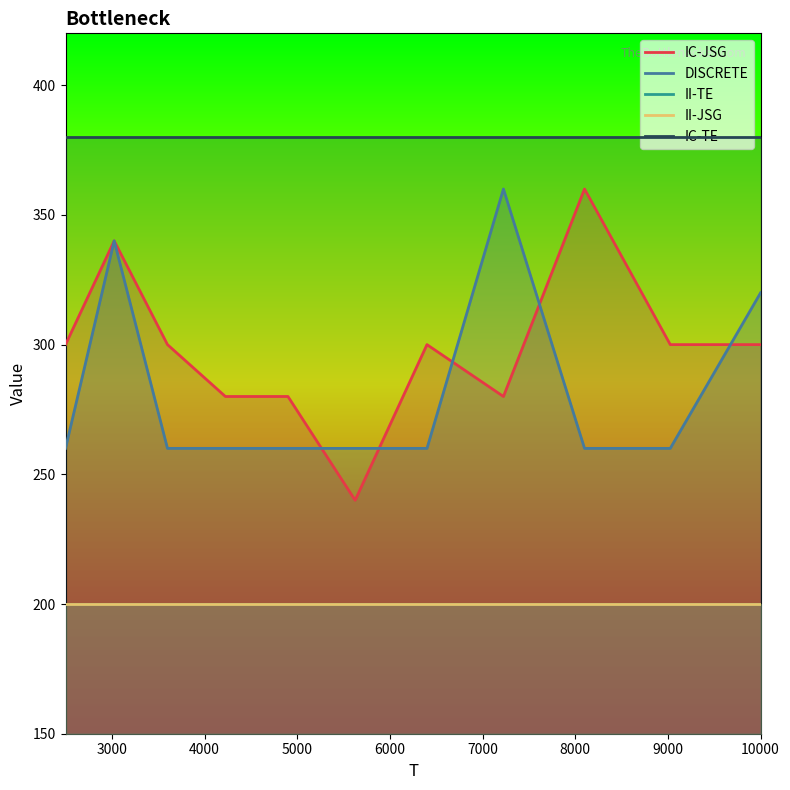

In IC-JSG, how many points are higher than both neighbors (excluding endpoints)?

3